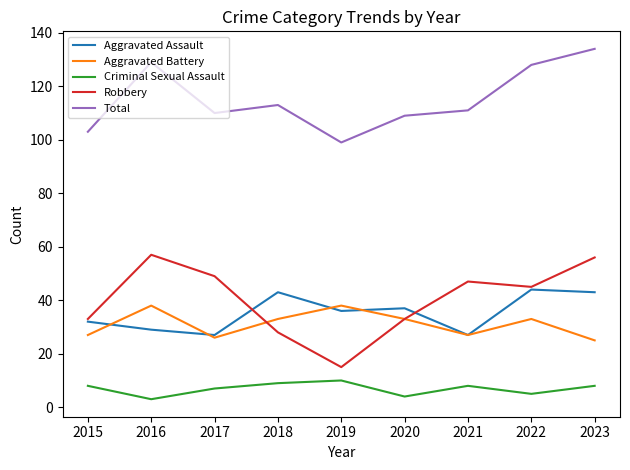

What is the maximum value for Aggravated Battery?

38